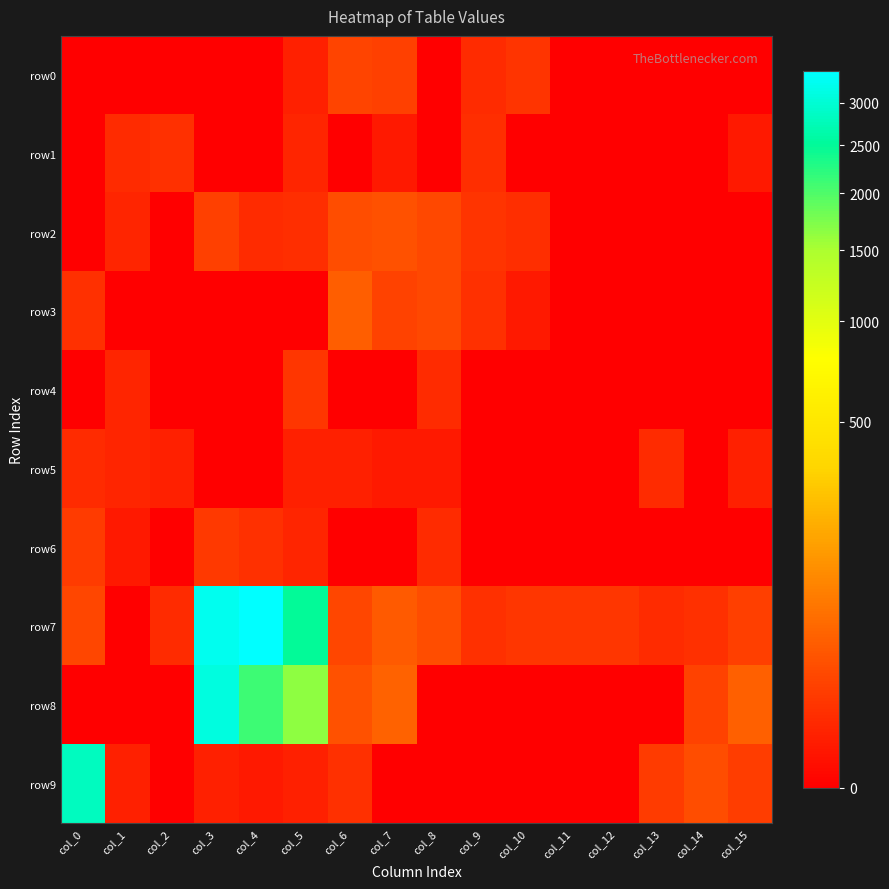

Rank the series at col_8 from lowest to highest value.

row0, row1, row8, row9, row5, row4, row6, row2, row3, row7